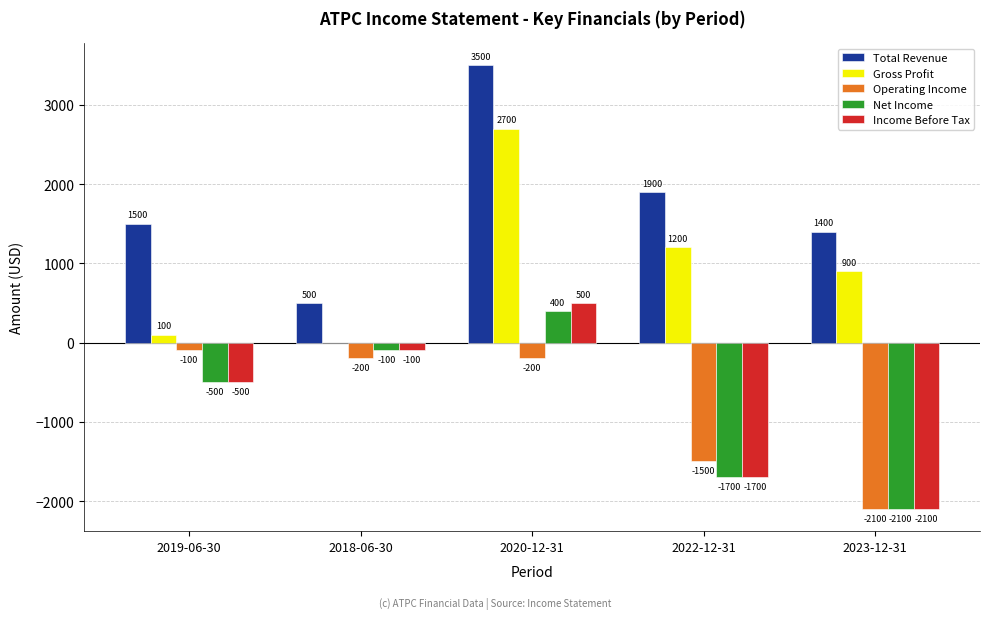

Is it true that Operating Income equals -3504 at 2023-12-31?

False